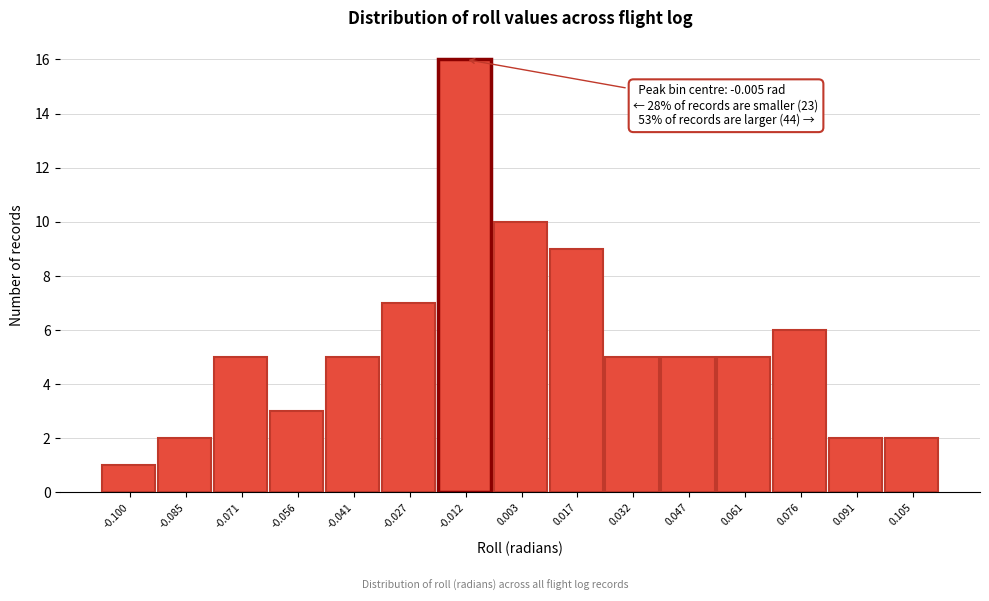

Reading left to right, transcribe all the data shown in this chart.

-0.100=1	-0.085=2	-0.071=5	-0.056=3	-0.041=5	-0.027=7	-0.012=16	0.003=10	0.017=9	0.032=5	0.047=5	0.061=5	0.076=6	0.091=2	0.105=2